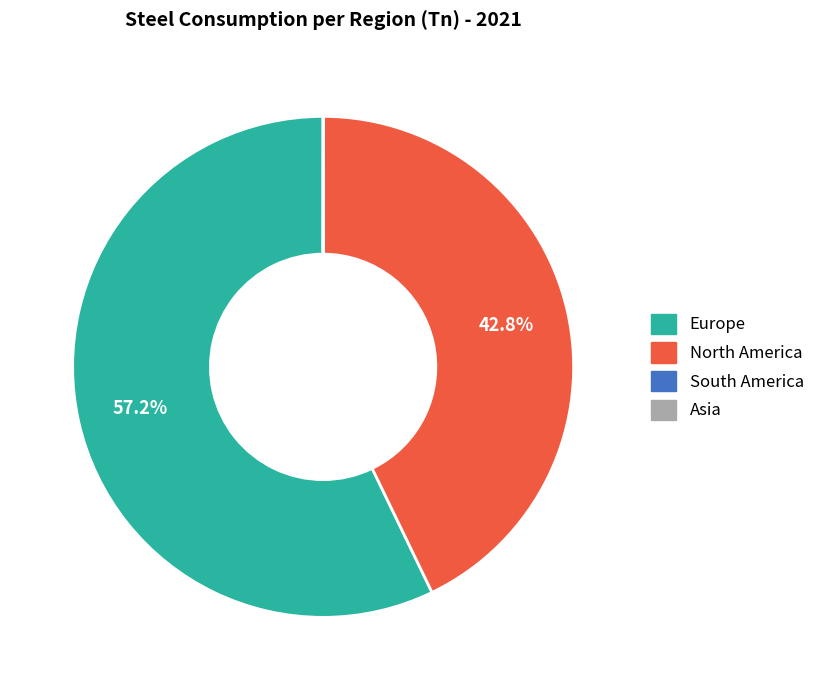

What percentage is NOT represented by Europe?

42.8%